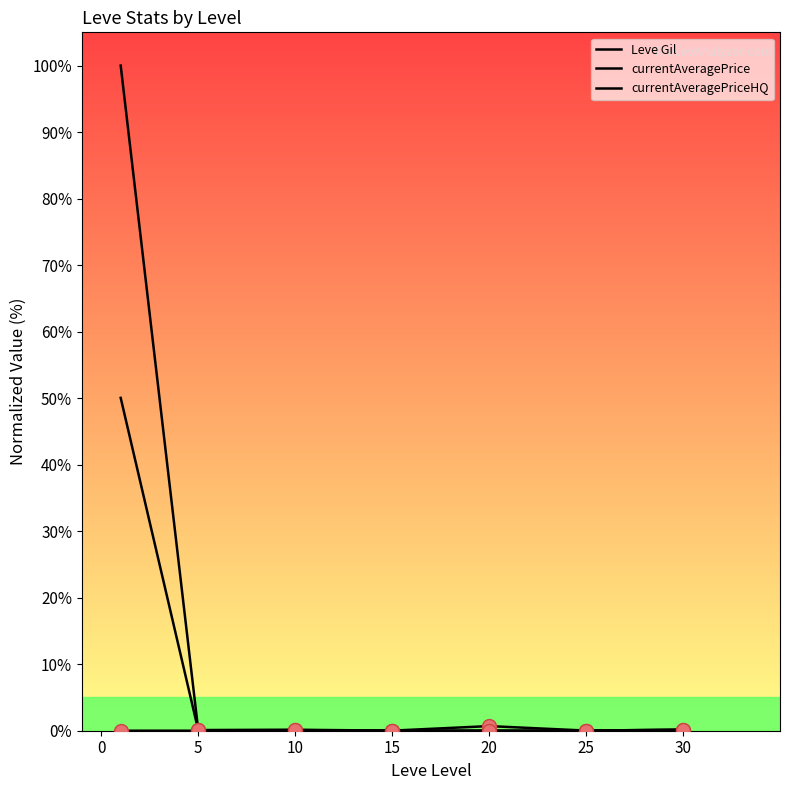

Rank the series by their maximum value, from lowest to highest.

Leve Gil, currentAveragePrice, currentAveragePriceHQ